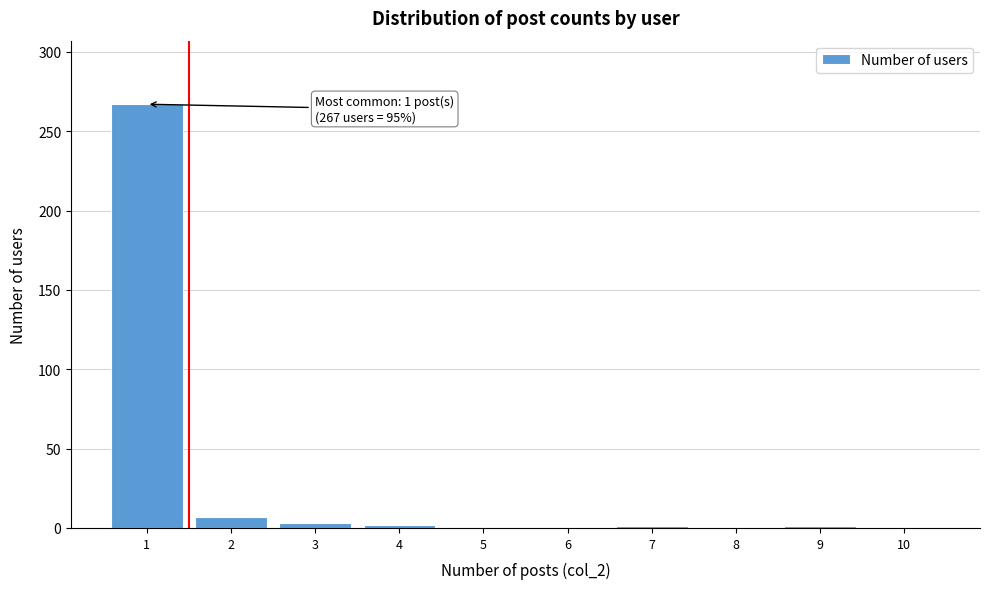

Over which range of the x-axis is the bar tallest?

0.5 to 1.5